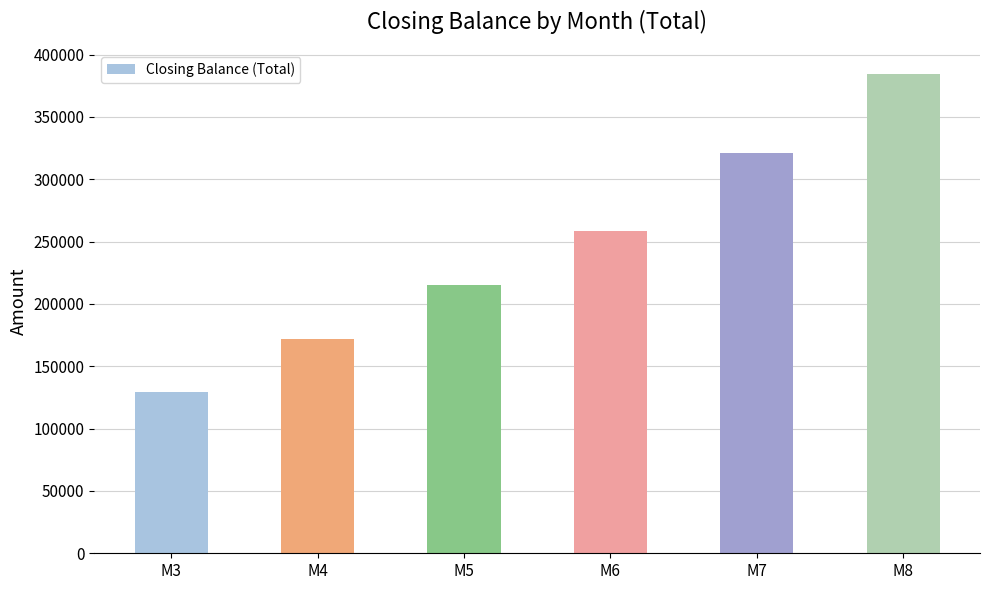

Where does the data first go above 258202?

M6